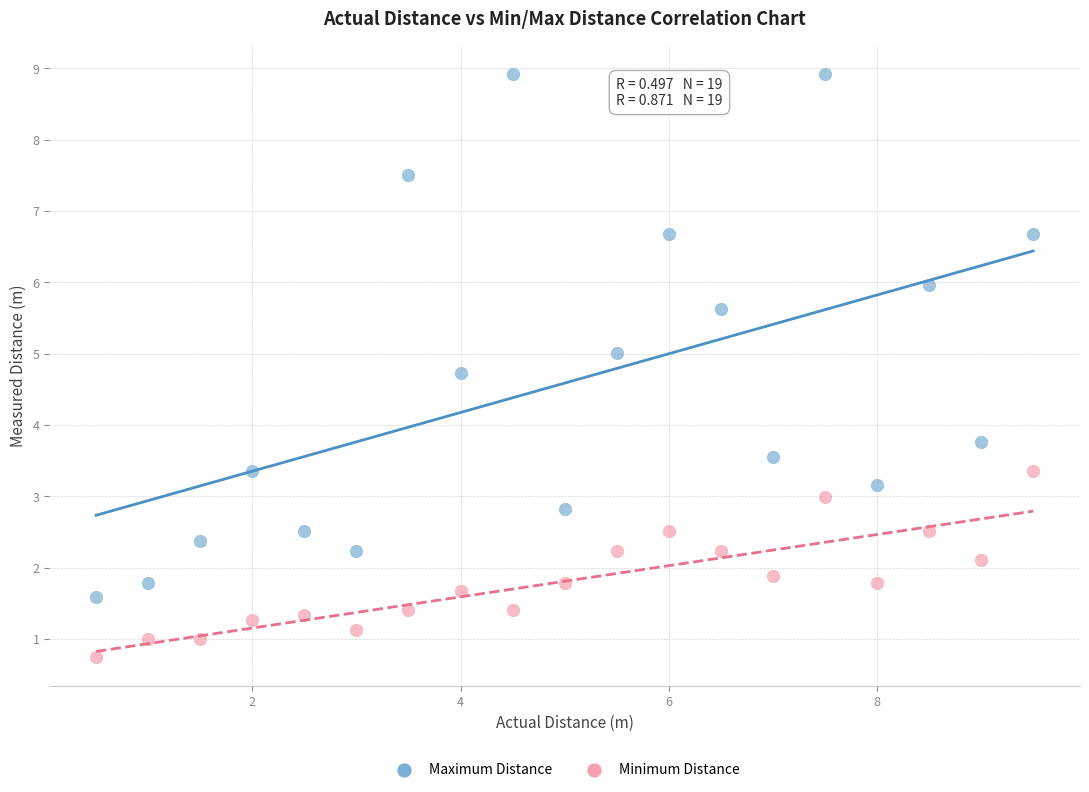

Across all series, what Y value is closest to 4?

3.8